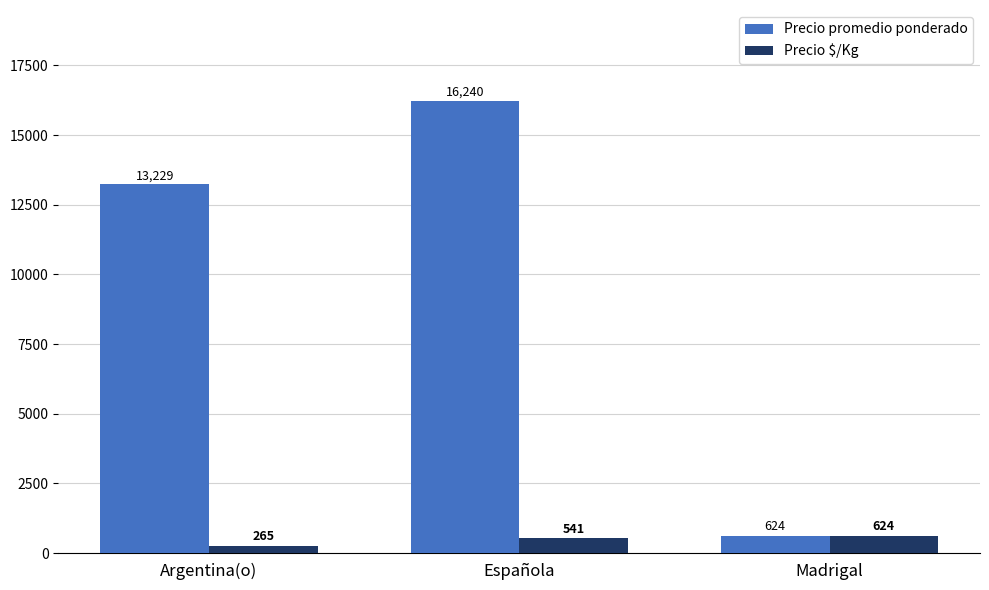

What is the value of the Precio promedio ponderado bar at the 2nd from the left?

16240